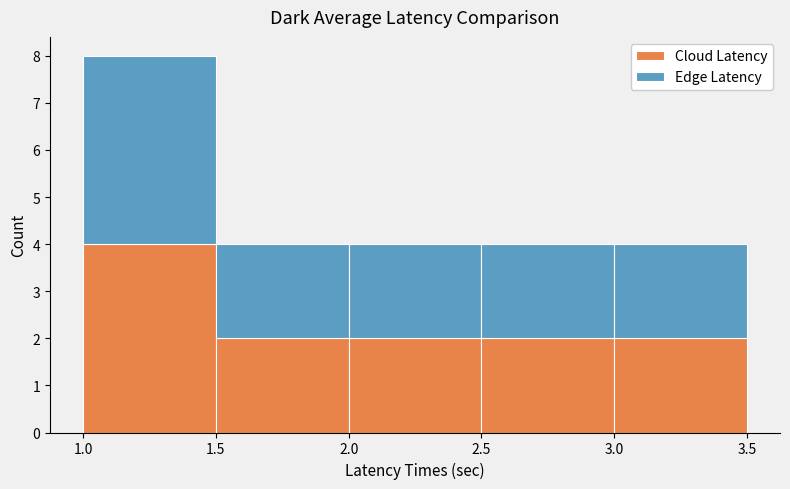

Reading left to right, transcribe this chart: for each stacked bar, give the range it covers on the x-axis and its total height. The values are not printed on the chart, so give them approximately, as read against the axis.

1.0 to 1.5: 8
1.5 to 2.0: 4
2.0 to 2.5: 4
2.5 to 3.0: 4
3.0 to 3.5: 4